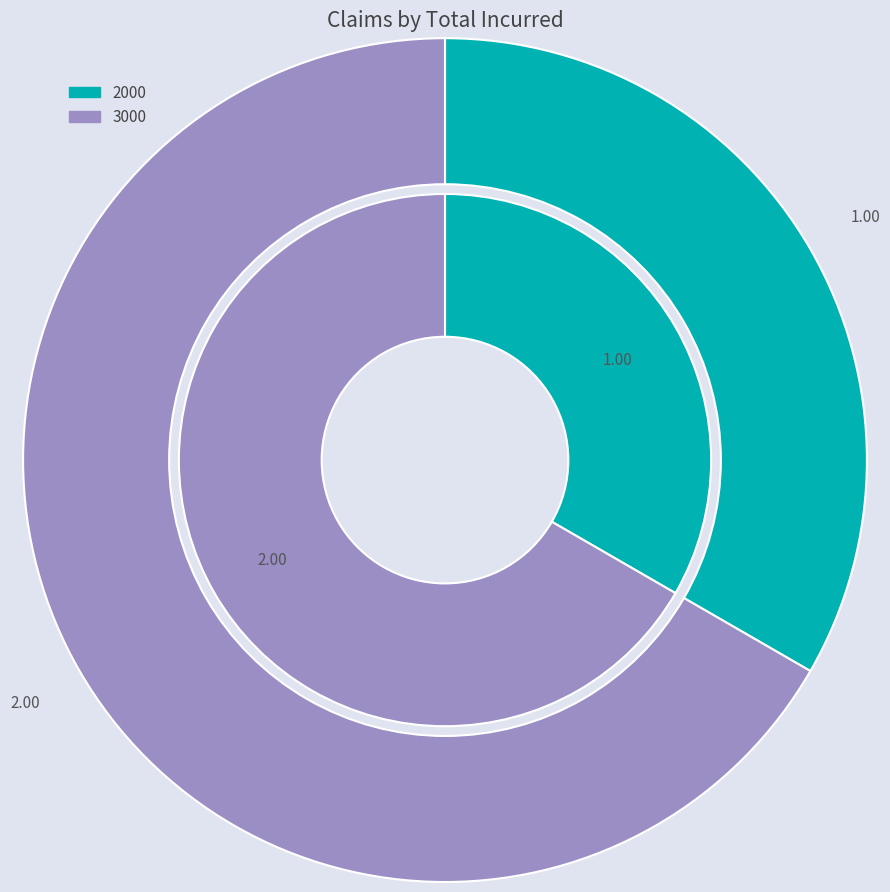

Is the sum of 2000 and 3000 greater than half?

Yes